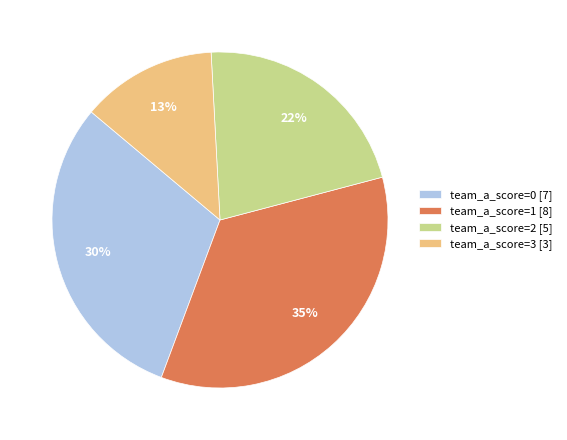

To the nearest percent, what is the combined percentage of team_a_score=1 [8] and team_a_score=2 [5]?

57%